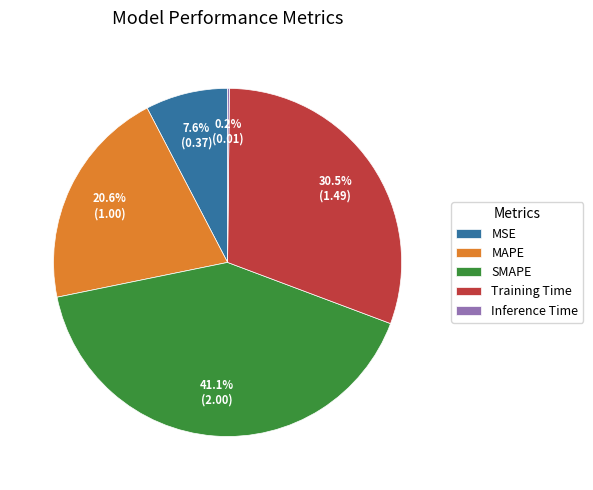

Which slice is the largest?

SMAPE